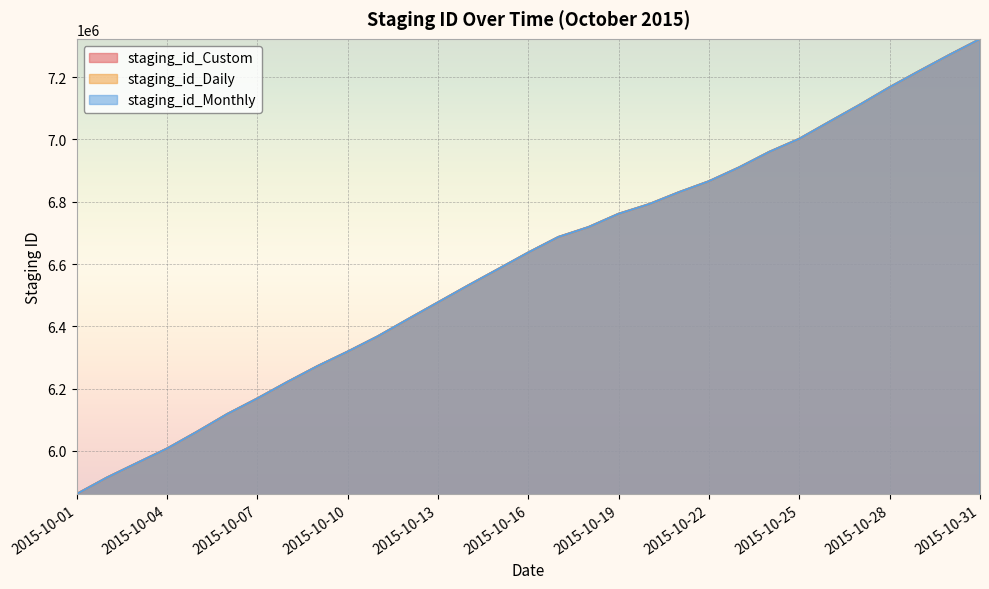

Which series has the widest spread of values?

staging_id_Custom